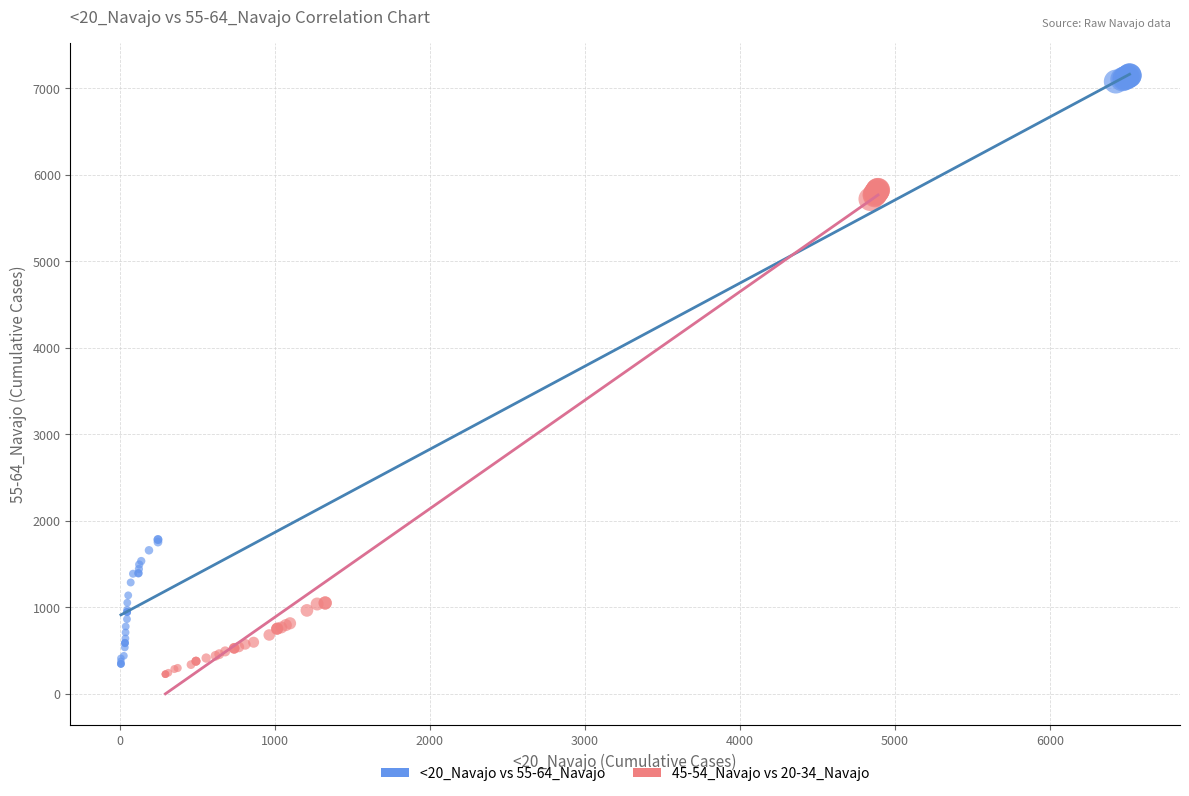

Which series has the widest spread of Y values?

<20_Navajo vs 55-64_Navajo